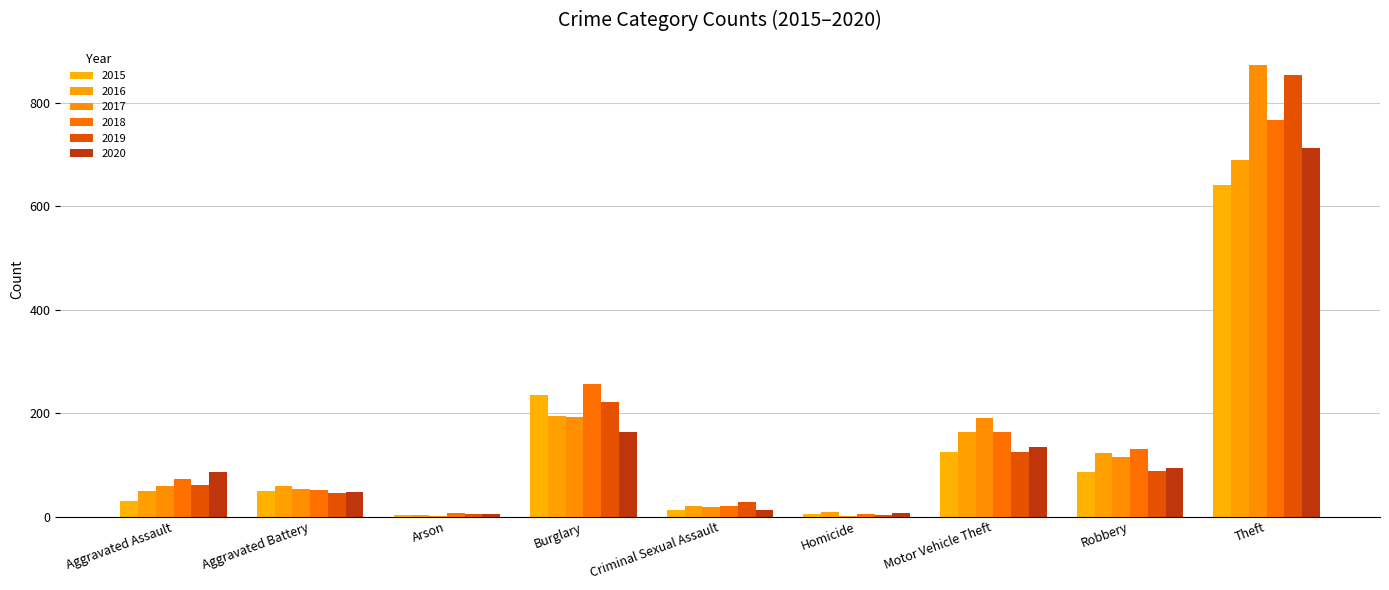

What is the highest value of the 2019 series?

855